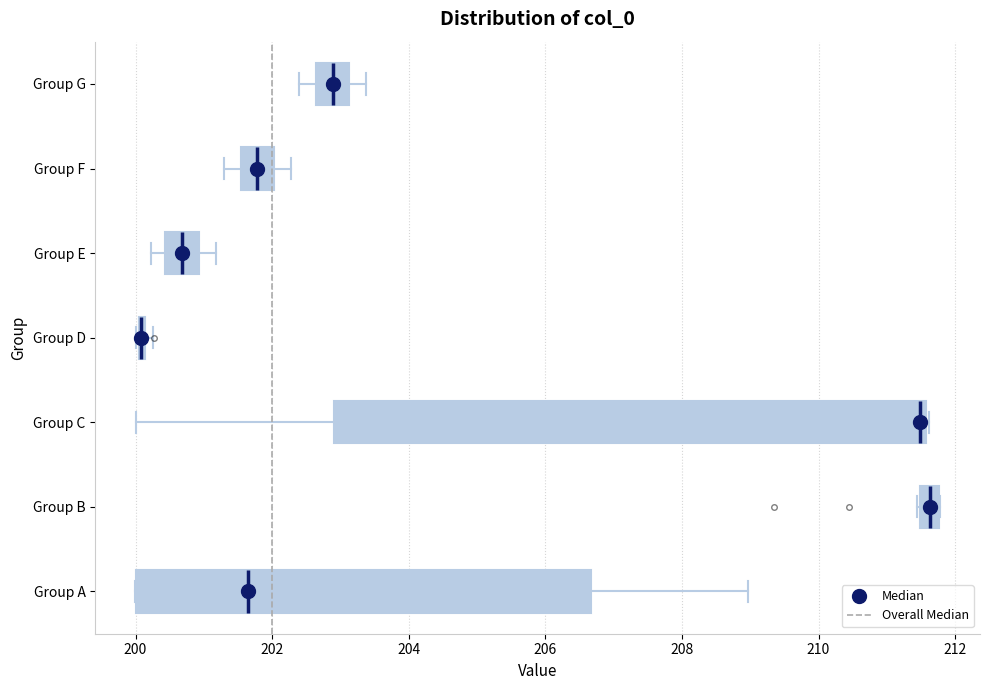

Where does the left whisker of the box for Group F end on the x-axis? The values are not printed on the chart, so give them approximately, as read against the axis.

201.2